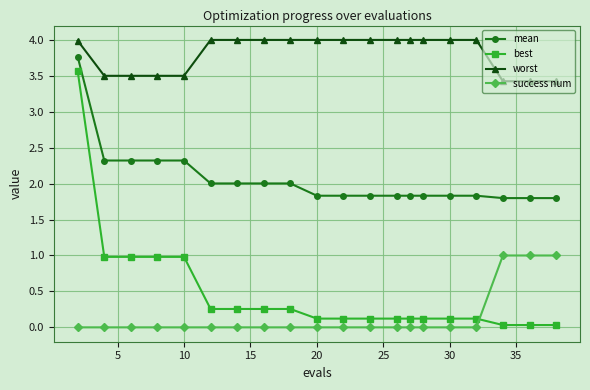

Does the chart display data point markers on the line(s)?

Yes